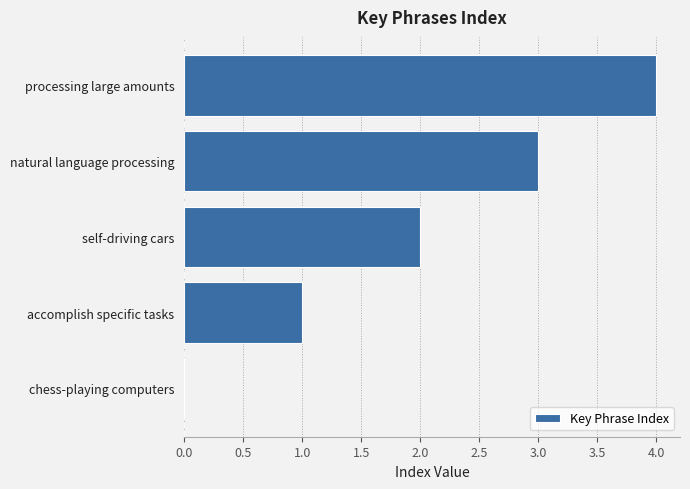

What is the maximum value shown in the chart?

4